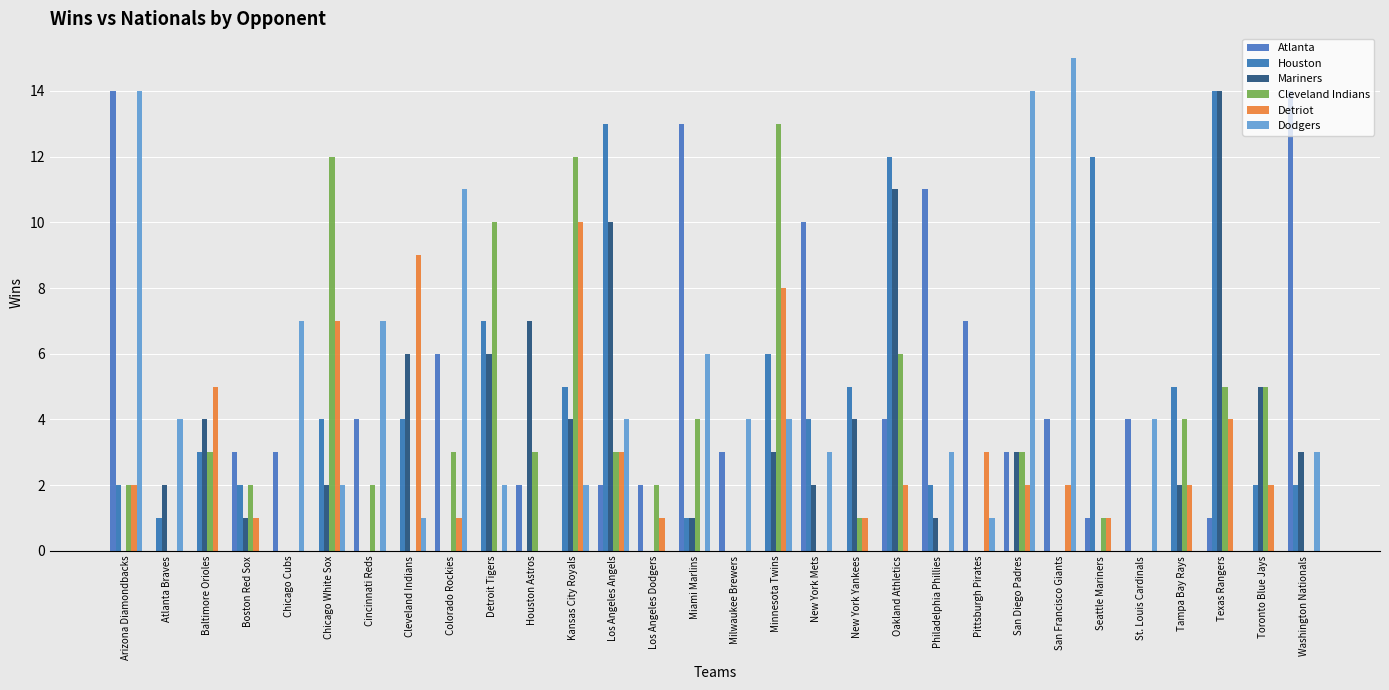

What is the highest value of the Dodgers series?

15